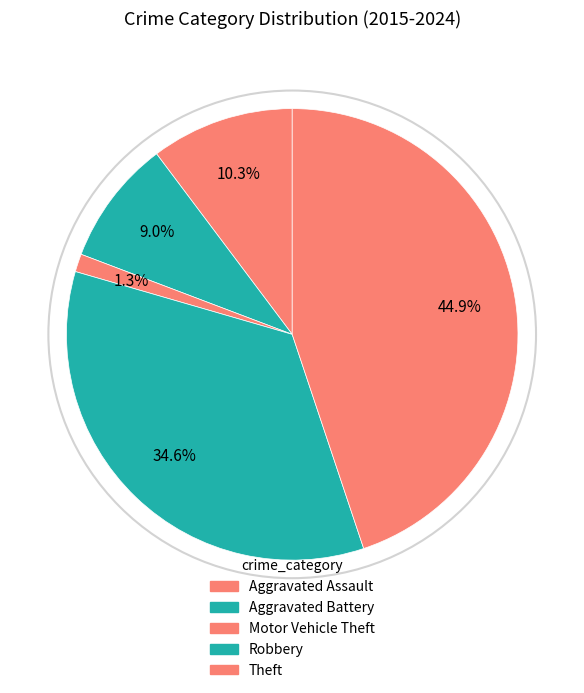

What is the largest slice in the pie chart?

Theft